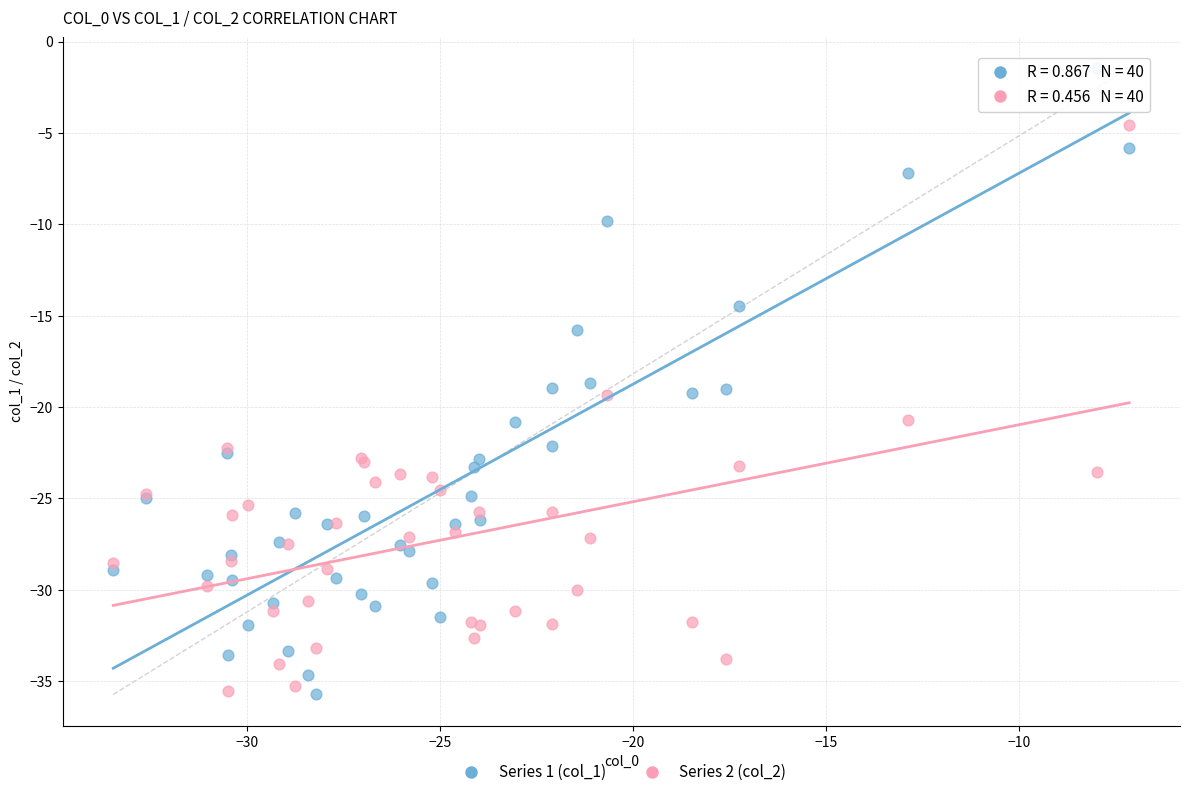

What is the X range (max minus min) for the scatter plot?

26.3